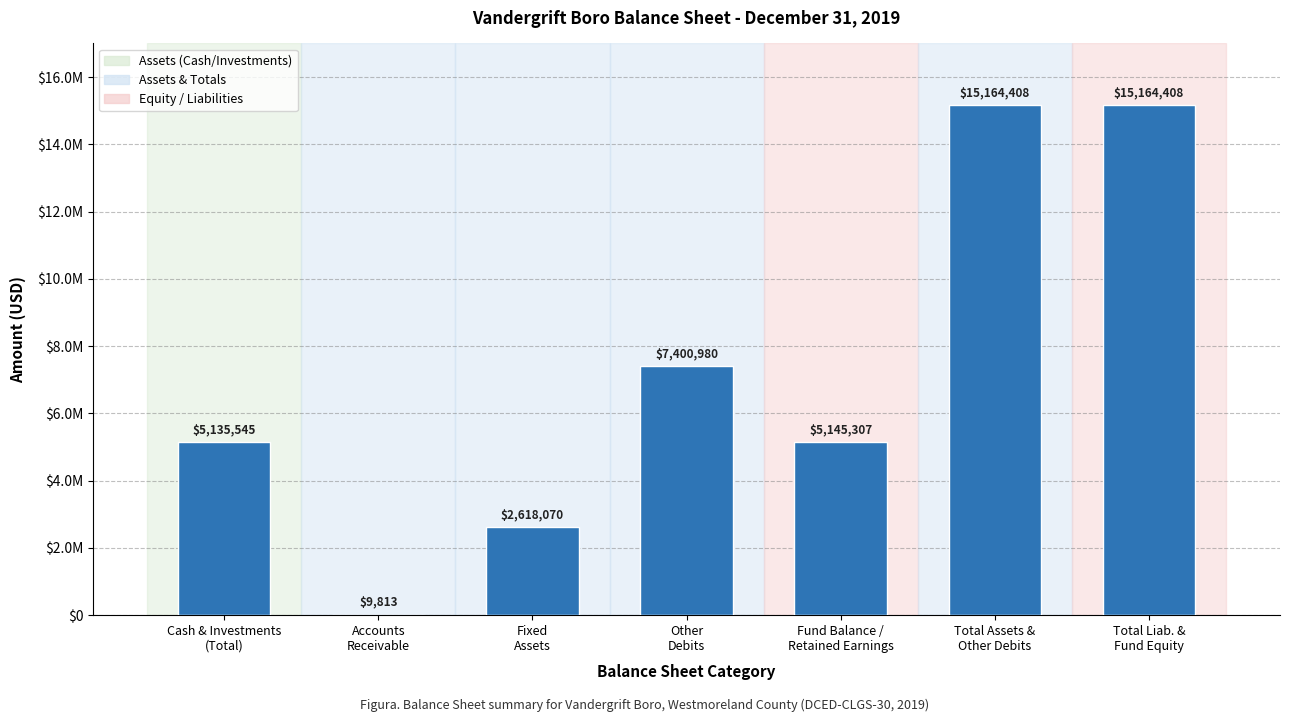

What is the difference between the second highest and minimum values?

15154595